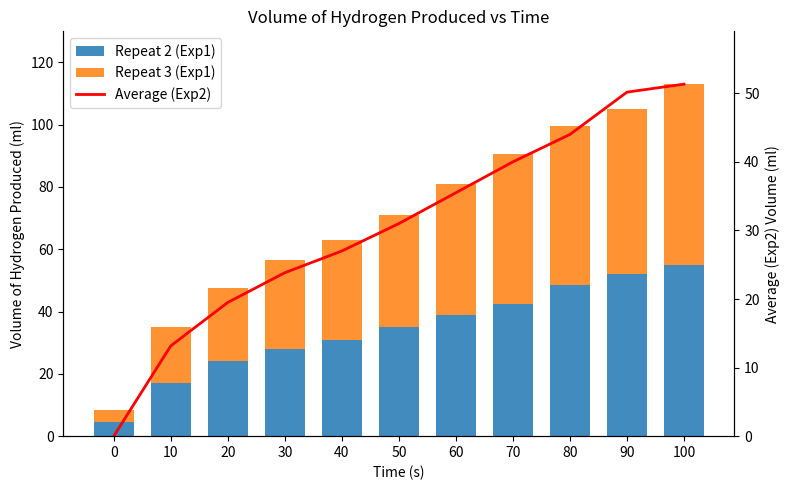

What is the value of the Repeat 3 (Exp1) bar at the 5th from the left?

32.0